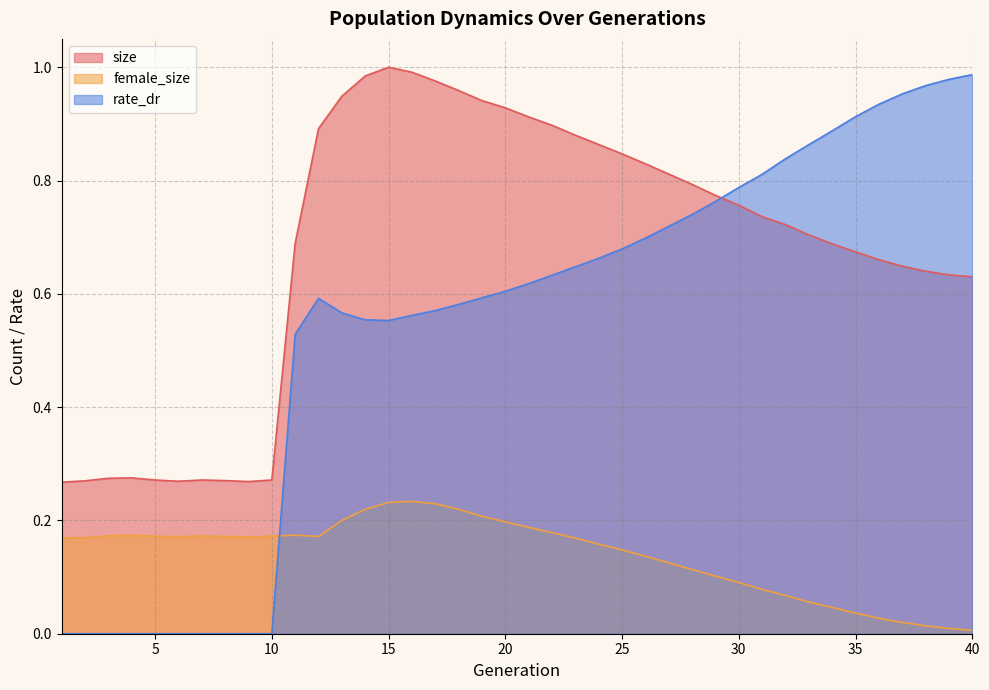

At which label is female_size closest to 0?

40